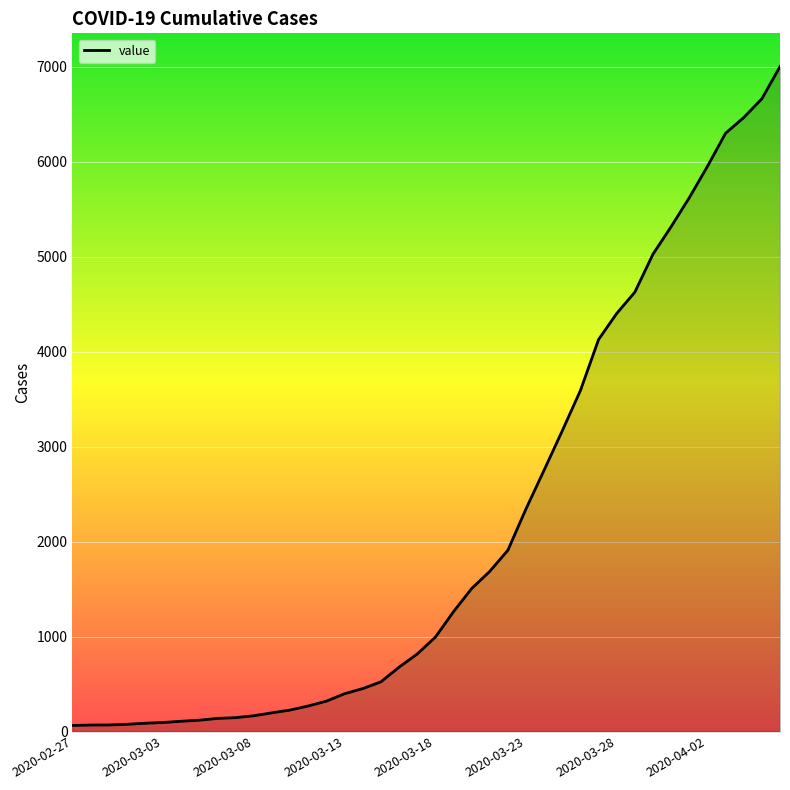

What is the difference between the maximum and minimum values?

6939